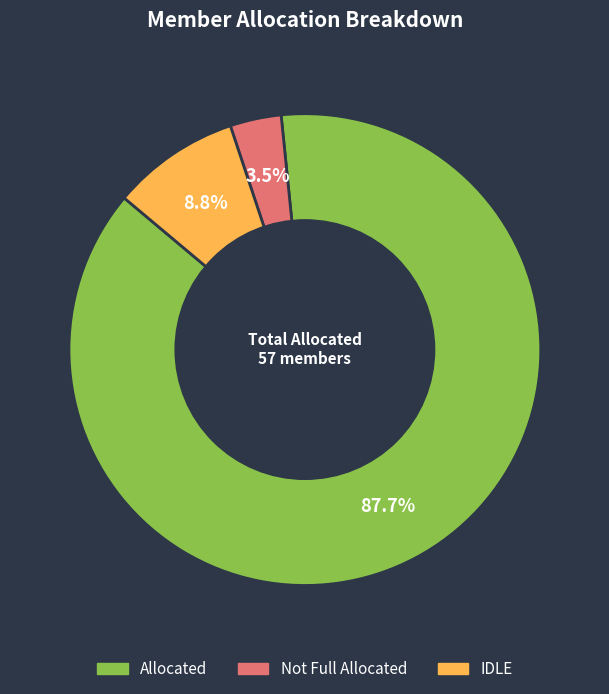

To the nearest percent, what is the combined percentage of Allocated and Not Full Allocated?

91%